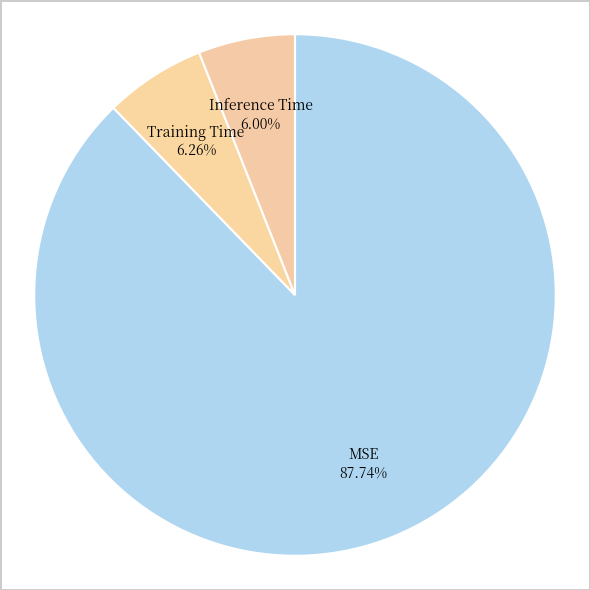

To the nearest percent, what percentage of the pie is MSE?

88%